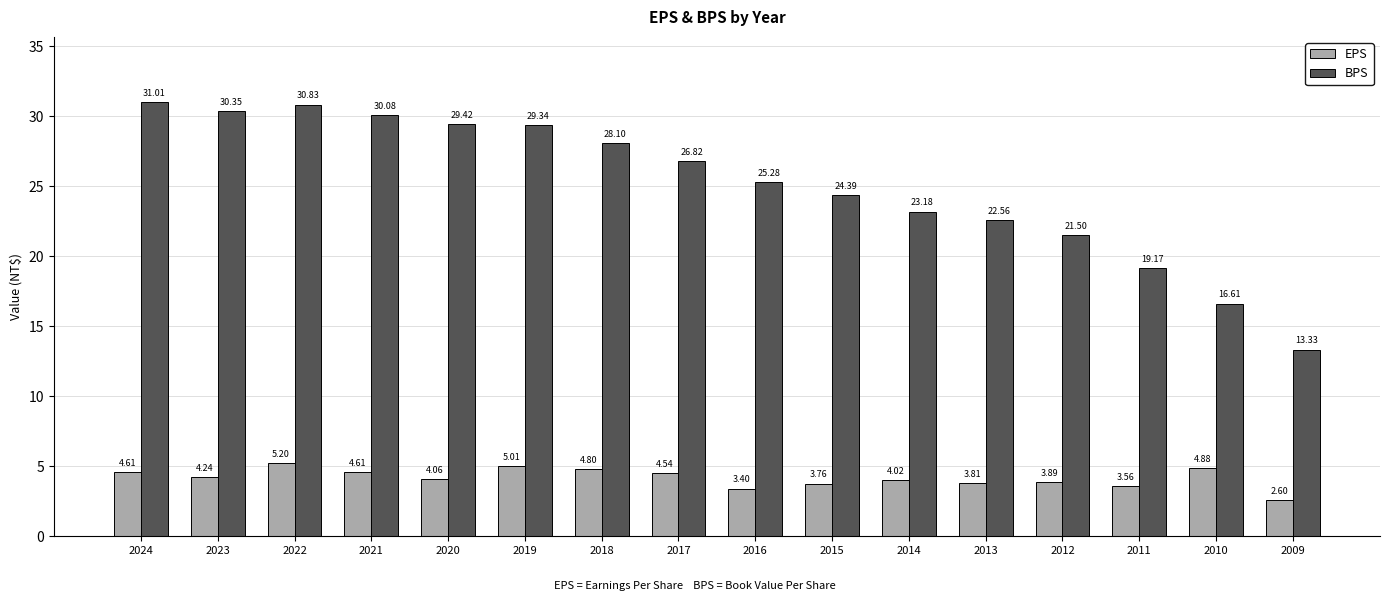

What is the maximum value shown in the chart?

31.0